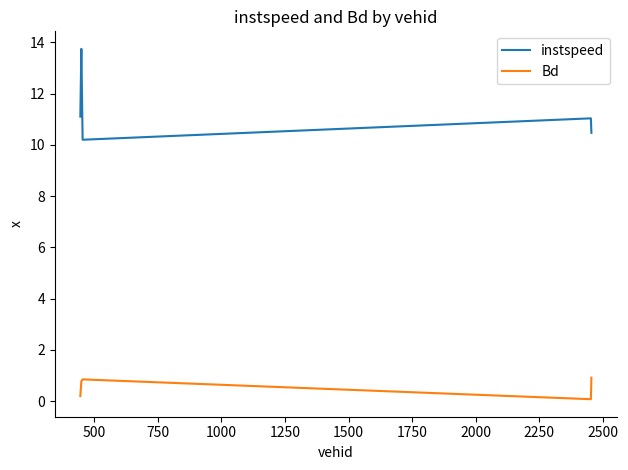

Rank the series by their average value, from lowest to highest.

Bd, instspeed